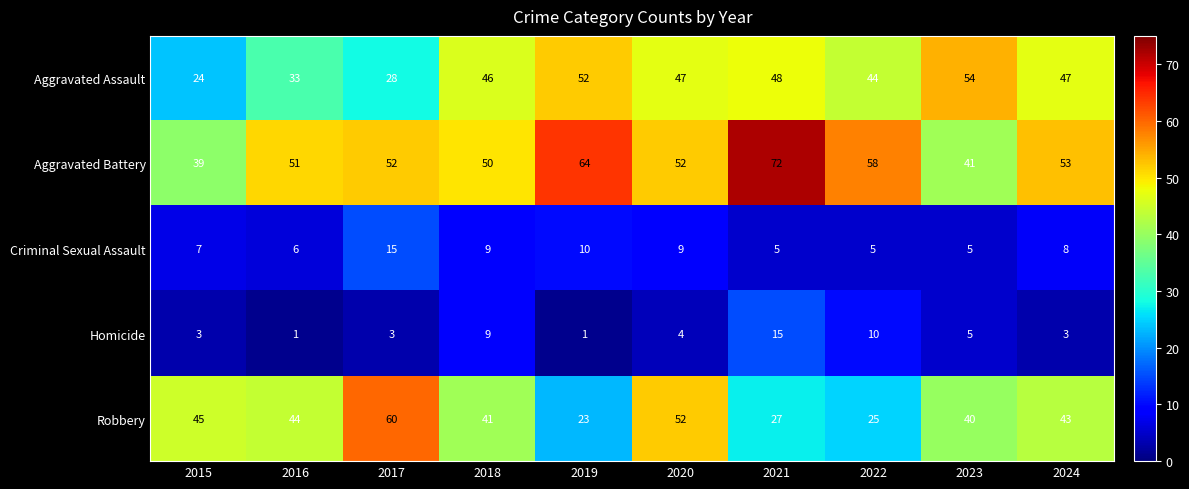

Rank the series at 2024 from lowest to highest value.

Homicide, Criminal Sexual Assault, Robbery, Aggravated Assault, Aggravated Battery